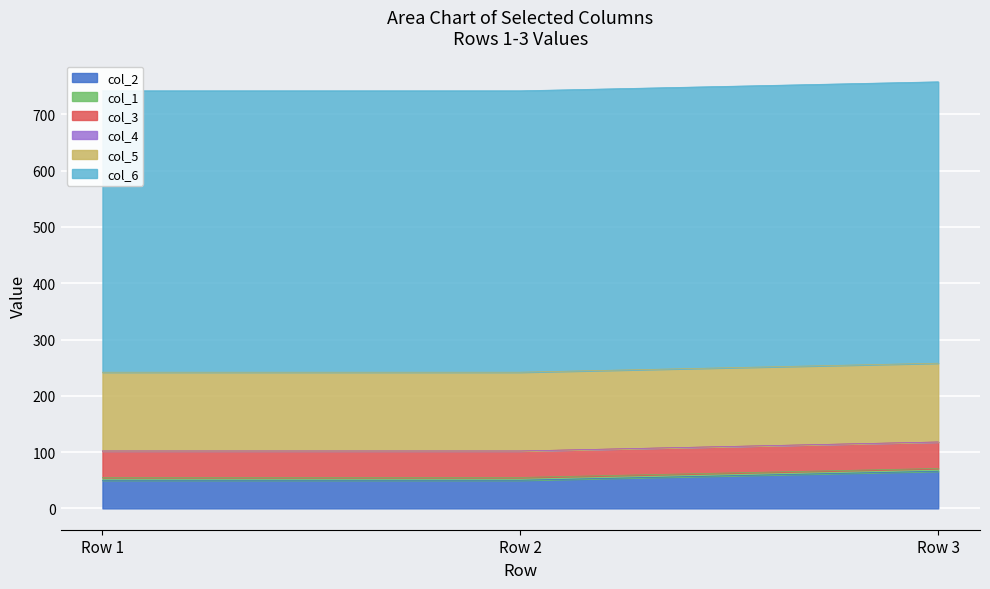

How many lines are shown in the chart?

6